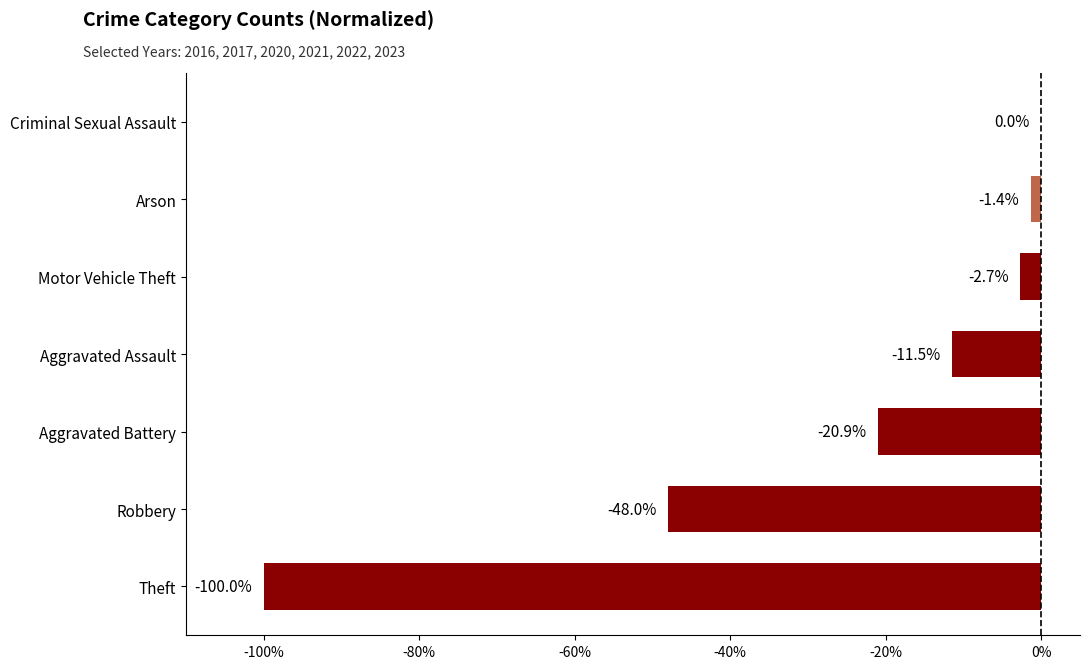

The value at Criminal Sexual Assault is 0.0. True or false?

True